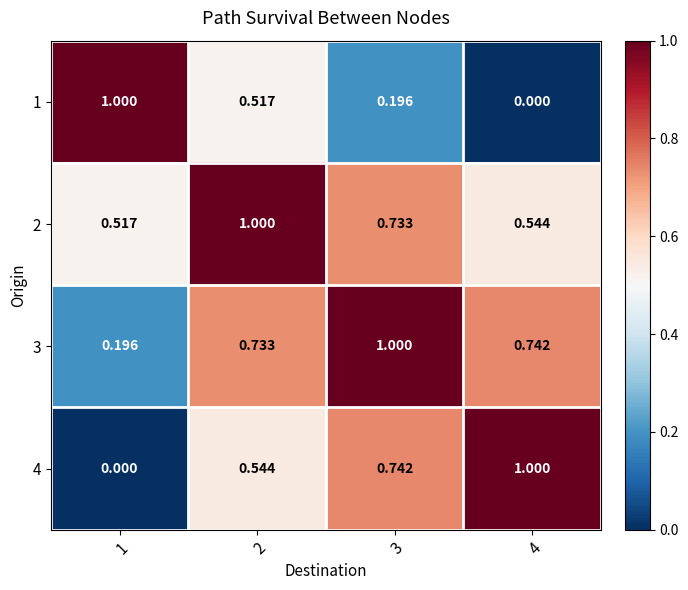

Is the value of 1 at 2 greater than the value of 2 at 4?

No